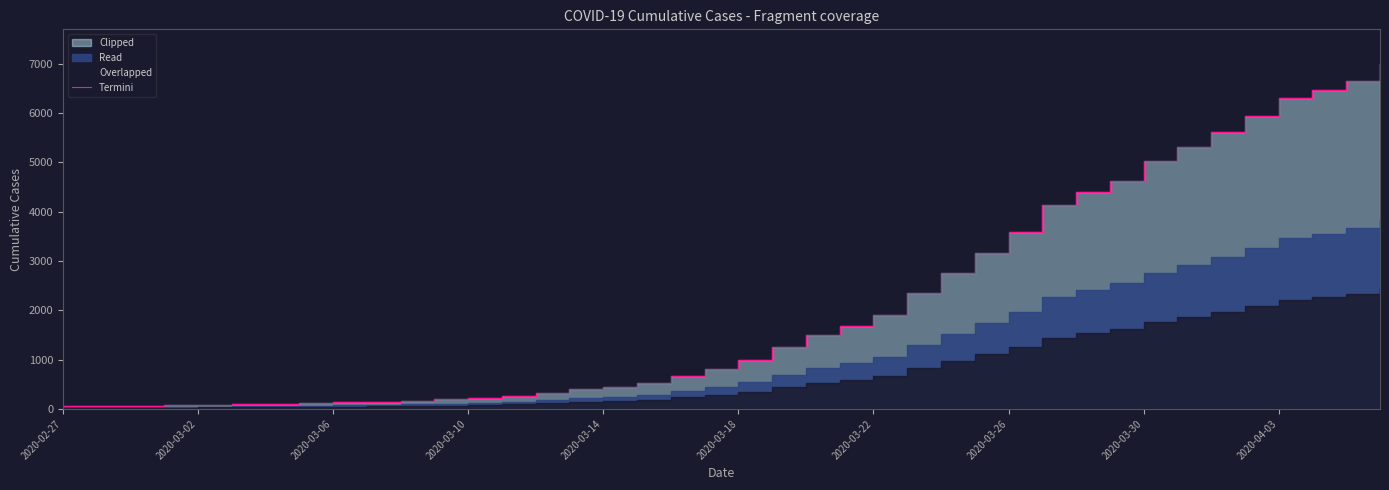

What position from the left is 2020-03-18?

21